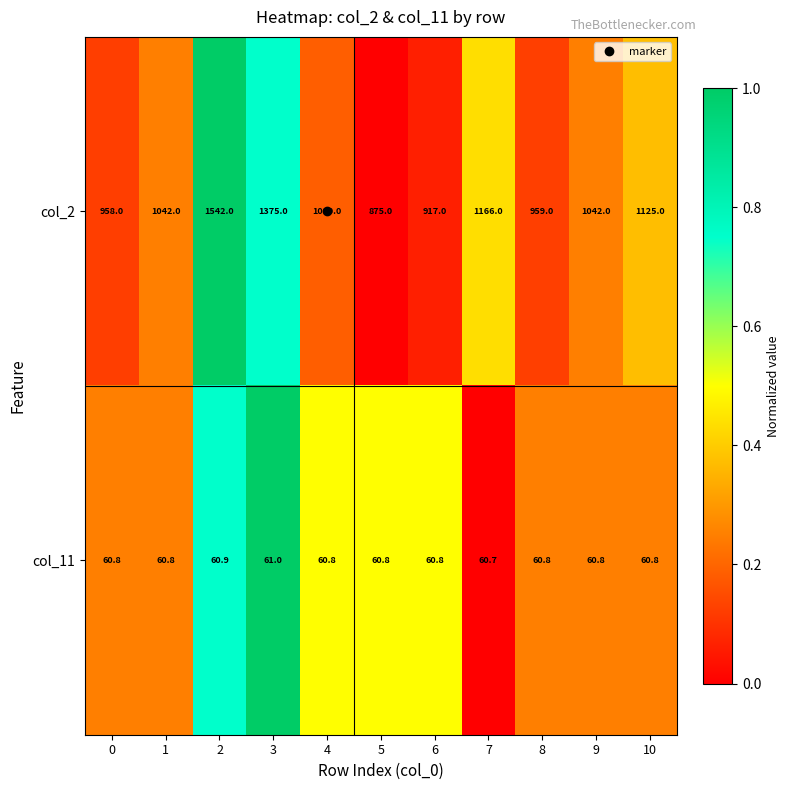

The value of col_2 at 10 is 1125.0. True or false?

True